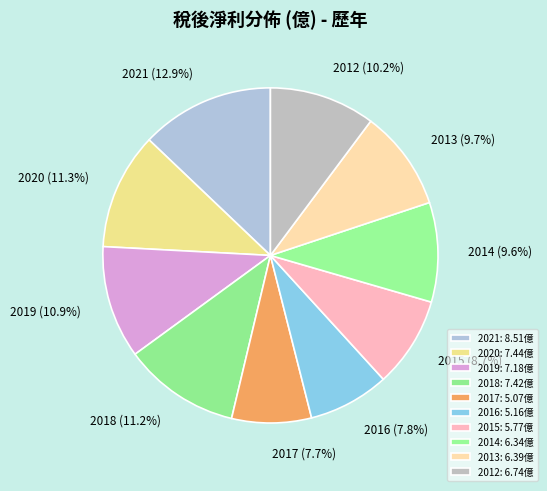

True or false: 2014 accounts for 10% of the total.

True